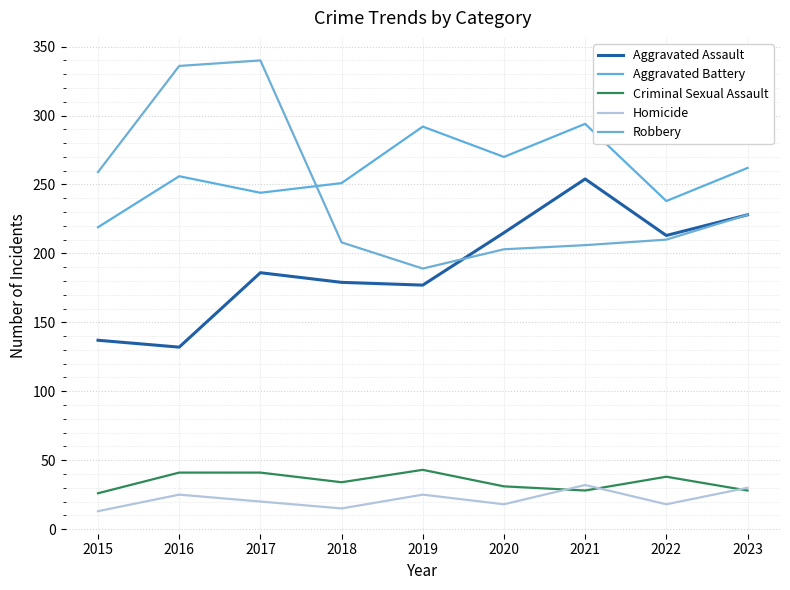

Count the number of categories in the chart.

9